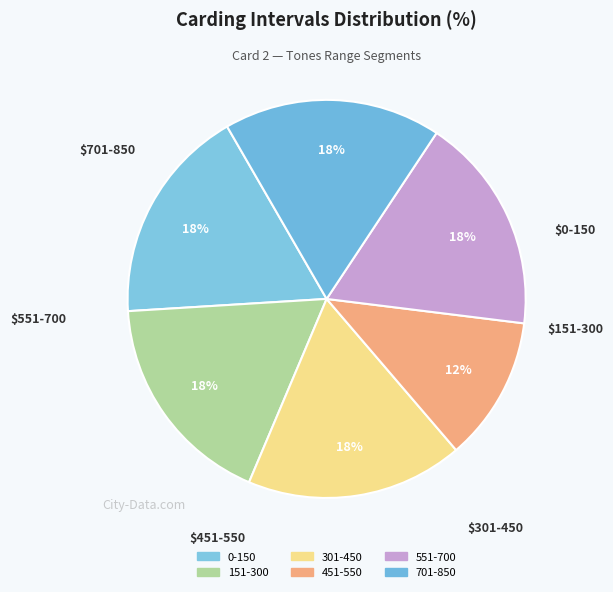

Combined, do 451-550 and 0-150 account for over 50%?

No